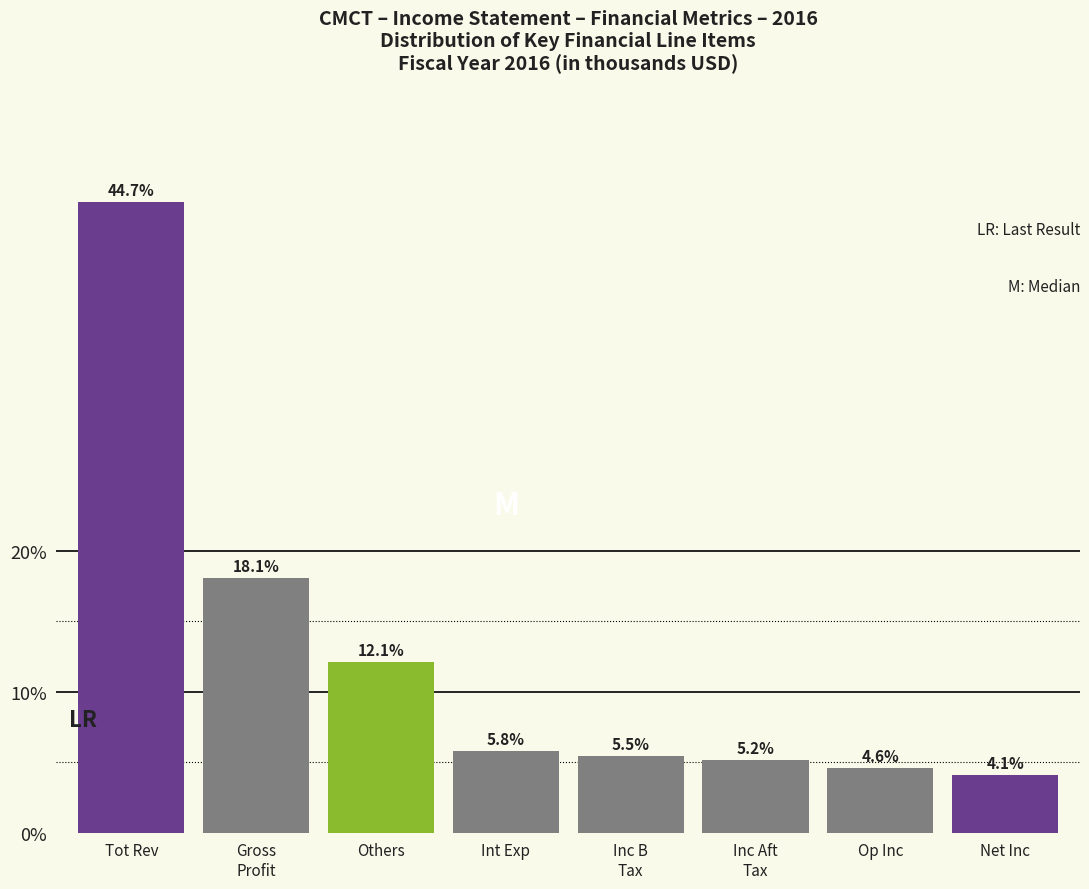

Reading left to right, transcribe all the data shown in this chart.

44.7	18.1	12.1	5.8	5.5	5.2	4.6	4.1